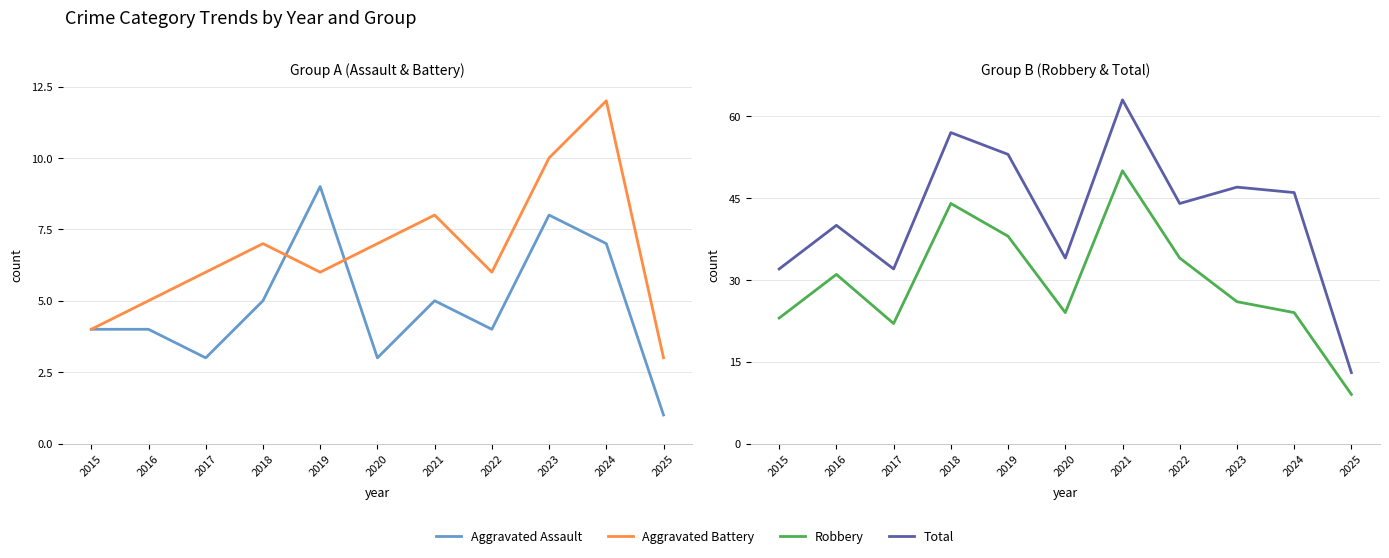

How many lines are shown in the chart?

4